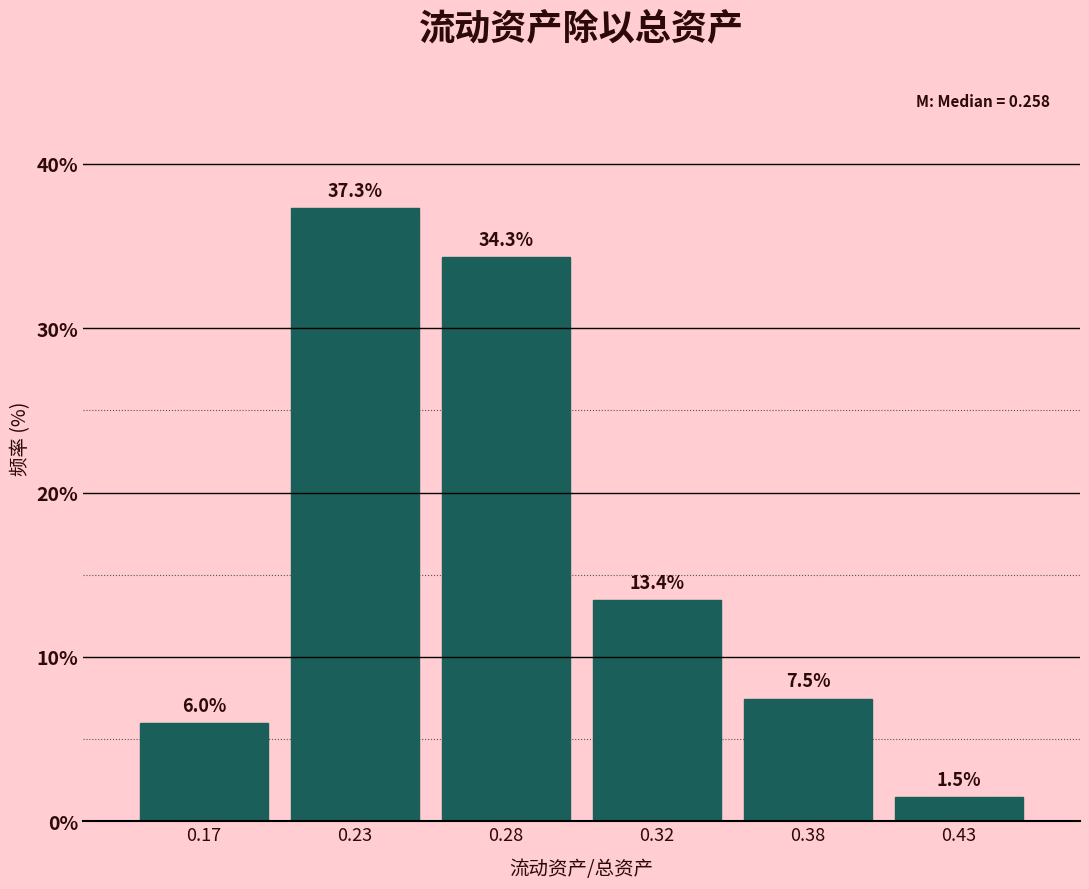

Reading left to right, transcribe all the data shown in this chart.

0.17=6.0	0.23=37.3	0.28=34.3	0.32=13.4	0.38=7.5	0.43=1.5